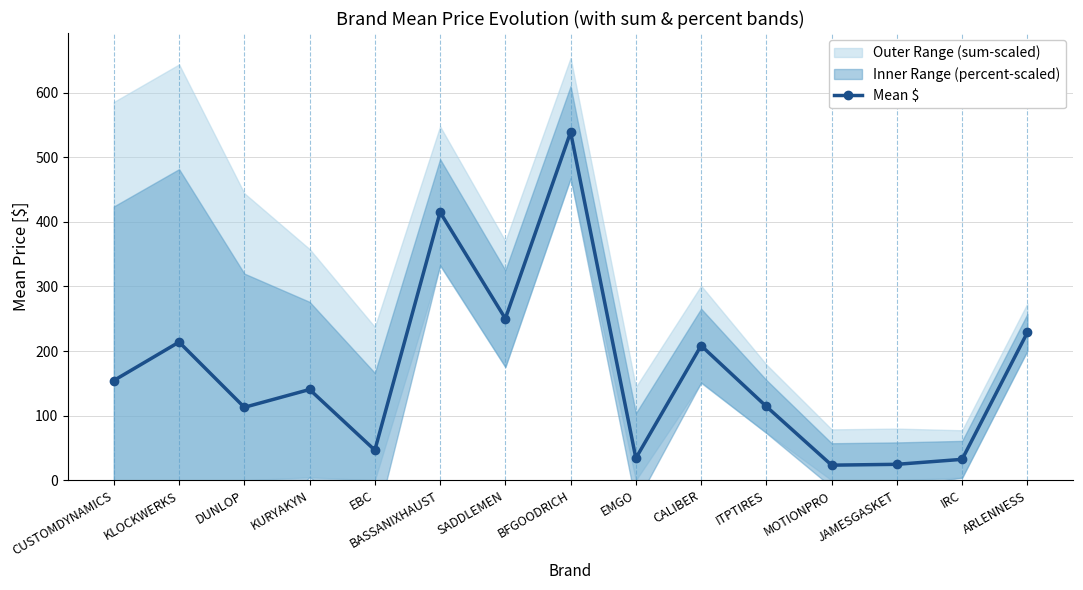

Reading left to right, extract all data points from this chart.

154.4	213.9	112.9	140.5	46.6	414.9	250.2	538.8	34.2	208.4	114.2	23.4	24.7	32.4	228.8